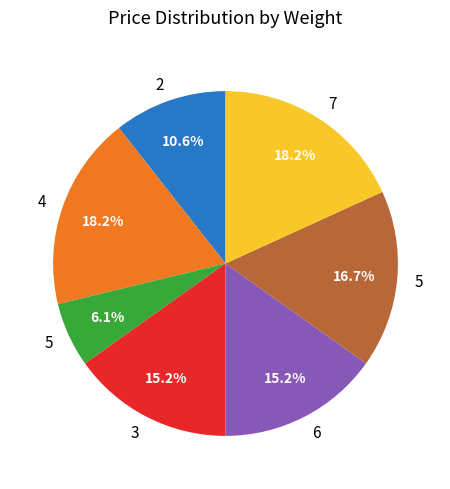

Is there a majority slice in this chart?

No